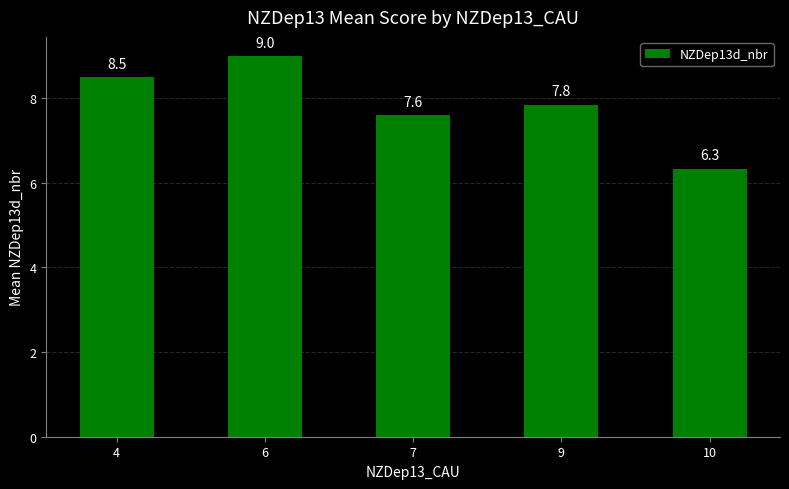

Approximately how many times larger is the value at 10 compared to 7?

0.8